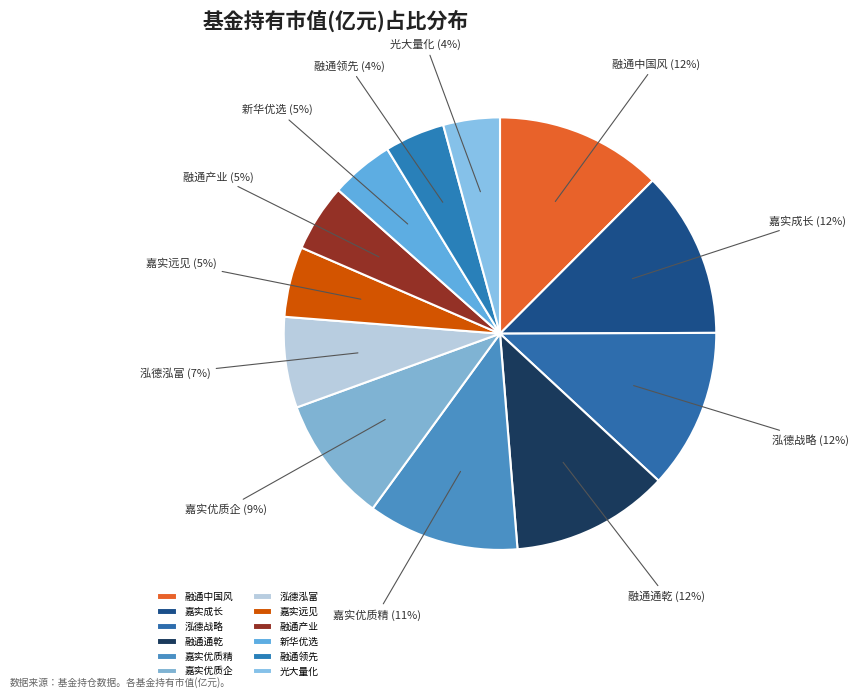

Between 融通中国风 and 嘉实优质精, which is larger?

融通中国风